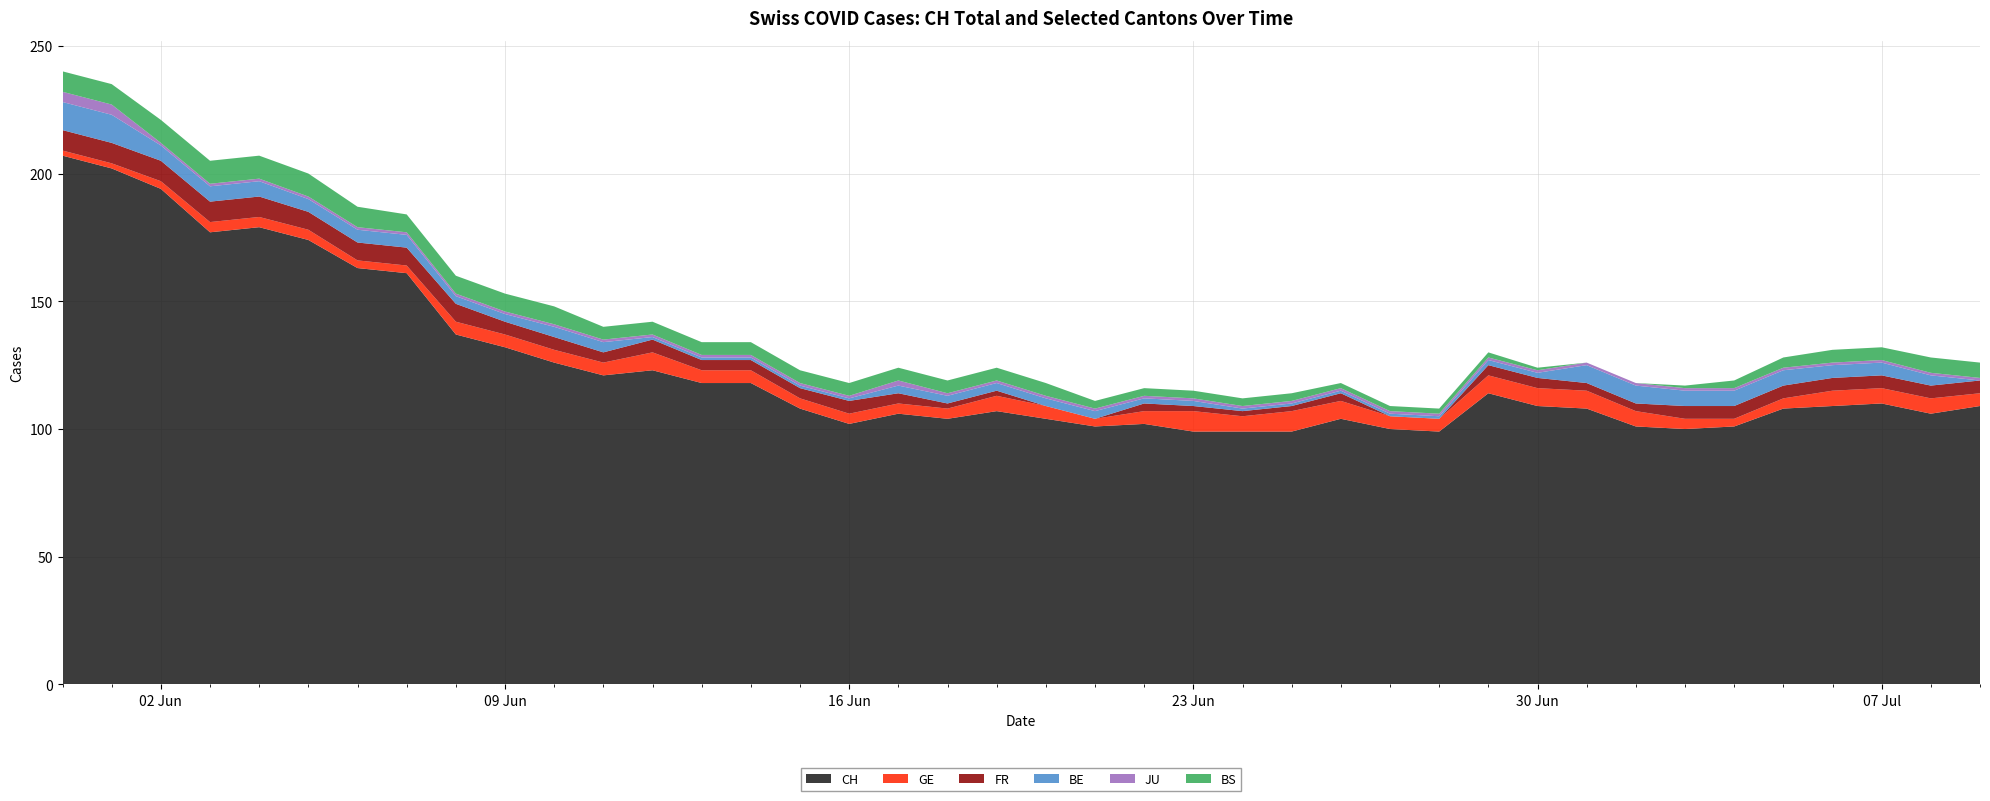

Reading left to right, list all the values displayed in this chart.

CH: 207	202	194	177	179	174	163	161	137	132	126	121	123	118	118	108	102	106	104	107	104	101	102	99	99	99	104	100	99	114	109	108	101	100	101	108	109	110	106	109
GE: 2	2	3	4	4	4	3	3	5	5	5	5	7	5	5	4	4	4	4	6	5	3	5	8	6	8	7	5	5	7	7	7	6	4	3	4	6	6	6	5
FR: 8	8	8	8	8	7	7	7	7	5	5	4	5	4	4	4	5	4	2	2	0	0	3	2	2	2	3	0	0	4	4	3	3	5	5	5	5	5	5	5
BE: 11	11	6	6	6	5	5	5	3	3	4	4	1	1	1	1	1	3	3	3	3	3	2	2	1	1	1	1	1	2	2	7	7	6	6	6	5	5	4	0
JU: 4	4	1	1	1	1	1	1	1	1	1	1	1	1	1	1	1	2	1	1	1	1	1	1	1	1	1	1	1	1	1	1	1	1	1	1	1	1	1	1
BS: 8	8	9	9	9	9	8	7	7	7	7	5	5	5	5	5	5	5	5	5	5	3	3	3	3	3	2	2	2	2	1	0	0	1	3	4	5	5	6	6